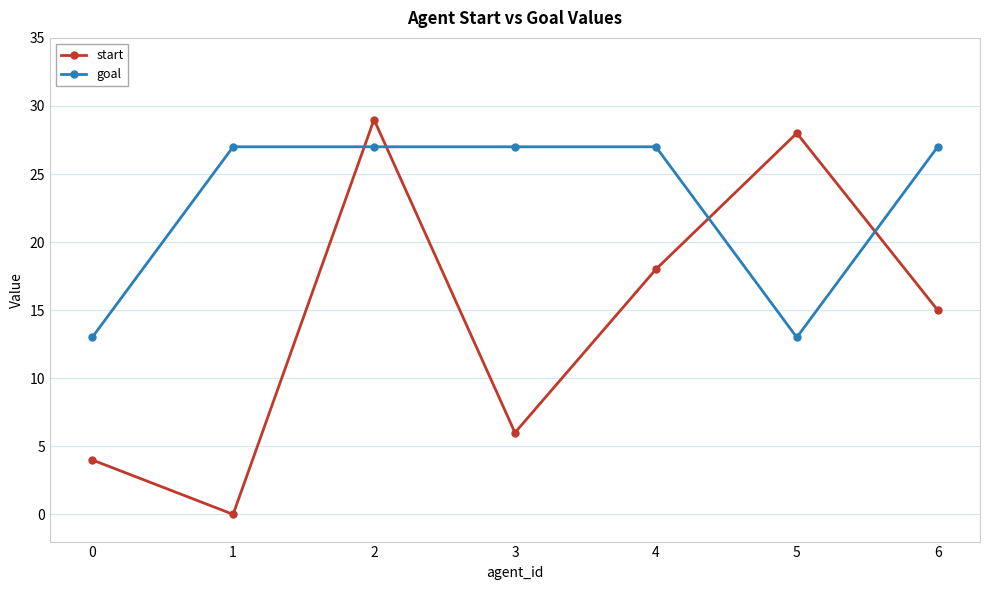

At how many categories does at least one series exceed 11?

7